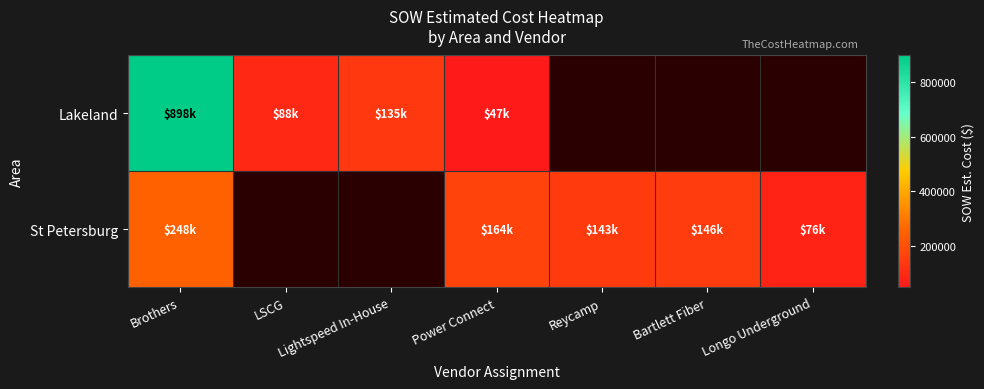

At which label is Lakeland closest to 472593?

Lightspeed In-House